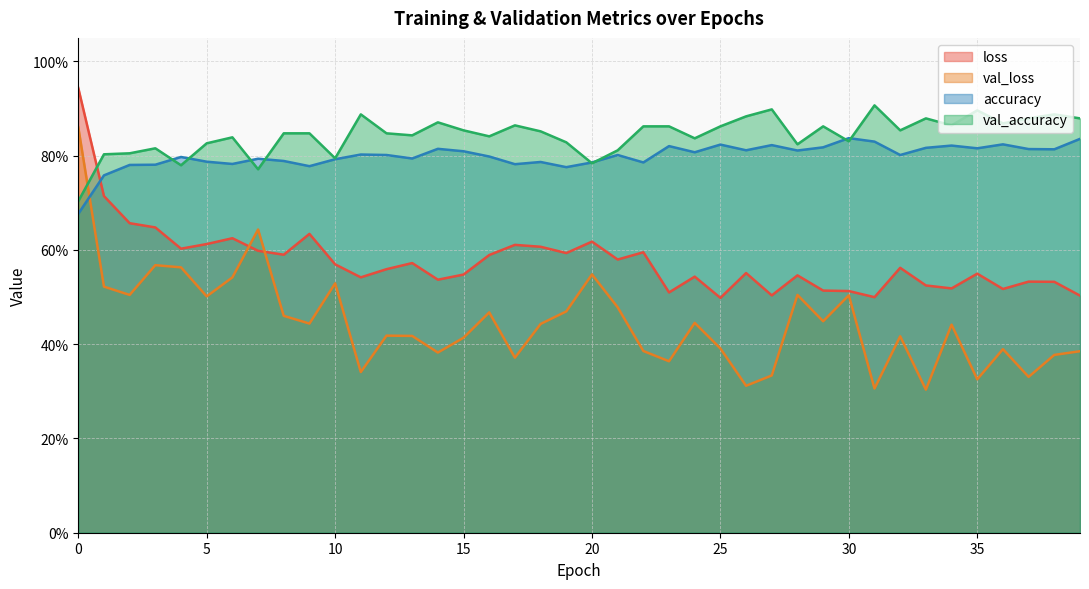

Reading left to right, what are all the values shown in this chart?

loss: 0=0.9	1=0.7	2=0.7	3=0.6	4=0.6	5=0.6	6=0.6	7=0.6	8=0.6	9=0.6	10=0.6	11=0.5	12=0.6	13=0.6	14=0.5	15=0.5	16=0.6	17=0.6	18=0.6	19=0.6	20=0.6	21=0.6	22=0.6	23=0.5	24=0.5	25=0.5	26=0.6	27=0.5	28=0.5	29=0.5	30=0.5	31=0.5	32=0.6	33=0.5	34=0.5	35=0.5	36=0.5	37=0.5	38=0.5	39=0.5
val_loss: 0=0.9	1=0.5	2=0.5	3=0.6	4=0.6	5=0.5	6=0.5	7=0.6	8=0.5	9=0.4	10=0.5	11=0.3	12=0.4	13=0.4	14=0.4	15=0.4	16=0.5	17=0.4	18=0.4	19=0.5	20=0.5	21=0.5	22=0.4	23=0.4	24=0.4	25=0.4	26=0.3	27=0.3	28=0.5	29=0.4	30=0.5	31=0.3	32=0.4	33=0.3	34=0.4	35=0.3	36=0.4	37=0.3	38=0.4	39=0.4
accuracy: 0=0.7	1=0.8	2=0.8	3=0.8	4=0.8	5=0.8	6=0.8	7=0.8	8=0.8	9=0.8	10=0.8	11=0.8	12=0.8	13=0.8	14=0.8	15=0.8	16=0.8	17=0.8	18=0.8	19=0.8	20=0.8	21=0.8	22=0.8	23=0.8	24=0.8	25=0.8	26=0.8	27=0.8	28=0.8	29=0.8	30=0.8	31=0.8	32=0.8	33=0.8	34=0.8	35=0.8	36=0.8	37=0.8	38=0.8	39=0.8
val_accuracy: 0=0.7	1=0.8	2=0.8	3=0.8	4=0.8	5=0.8	6=0.8	7=0.8	8=0.8	9=0.8	10=0.8	11=0.9	12=0.8	13=0.8	14=0.9	15=0.9	16=0.8	17=0.9	18=0.9	19=0.8	20=0.8	21=0.8	22=0.9	23=0.9	24=0.8	25=0.9	26=0.9	27=0.9	28=0.8	29=0.9	30=0.8	31=0.9	32=0.9	33=0.9	34=0.9	35=0.9	36=0.9	37=0.9	38=0.9	39=0.9